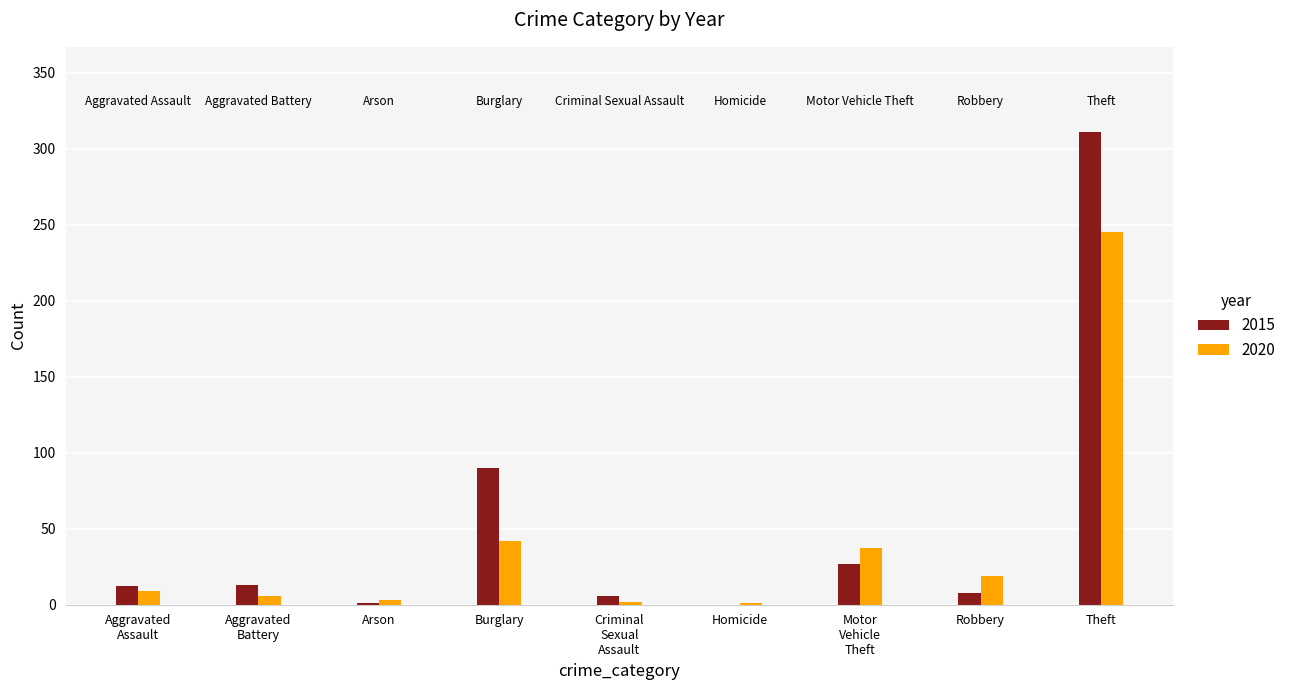

What is the sum of all 2020 values?

364